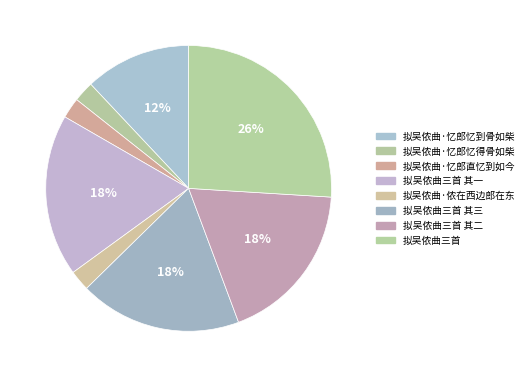

Count the number of slices in the pie.

8